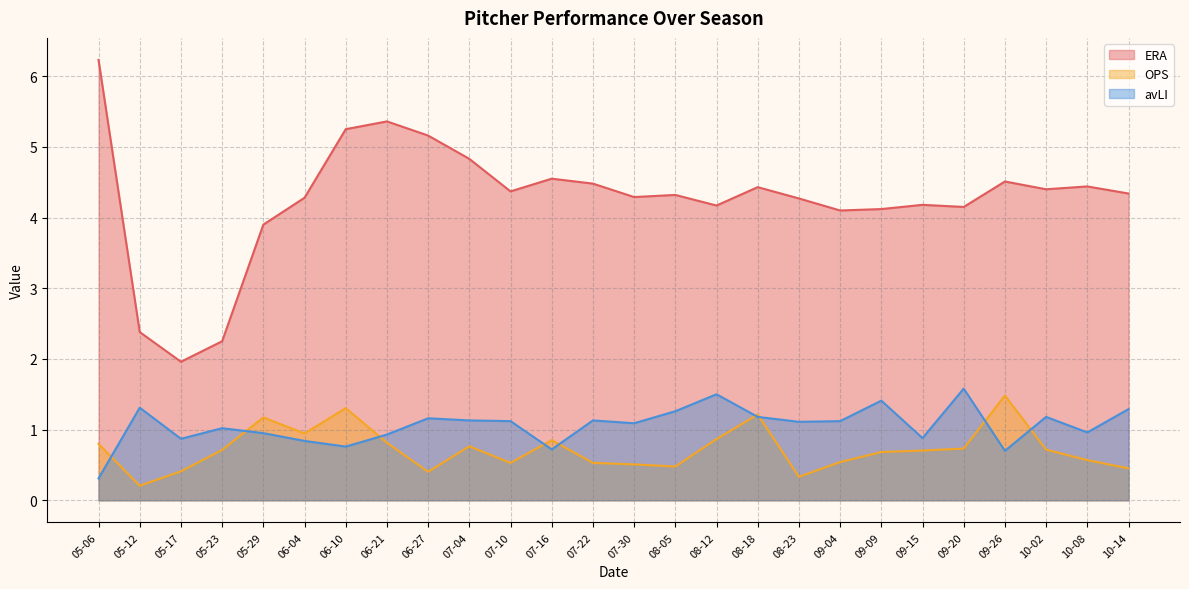

Which category has the highest value in the OPS series?

09-26